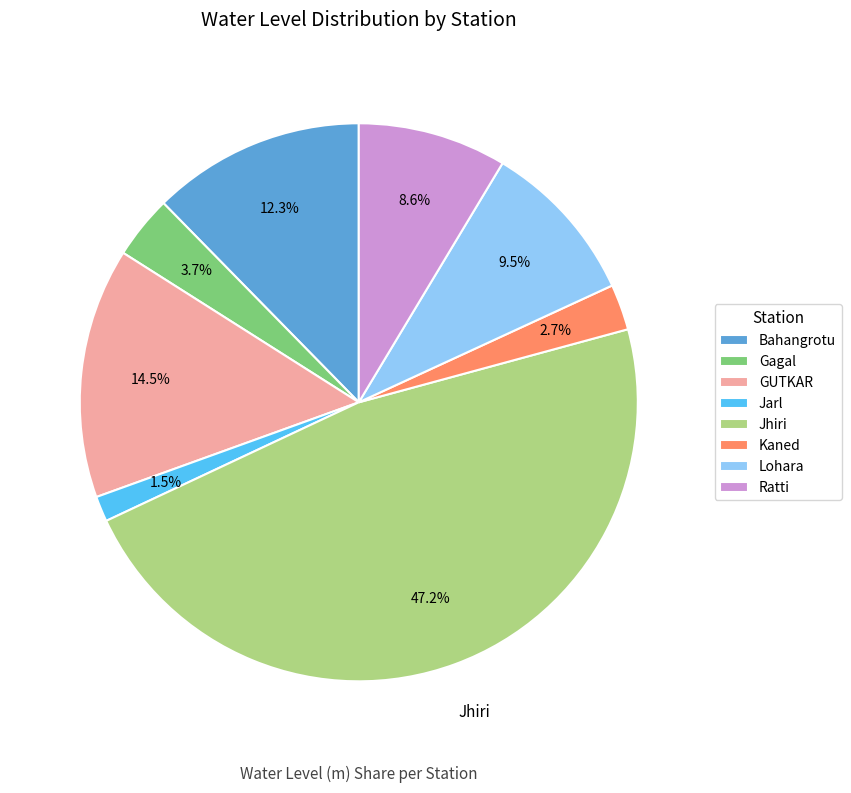

Is it true that GUTKAR is 28% of the pie?

False